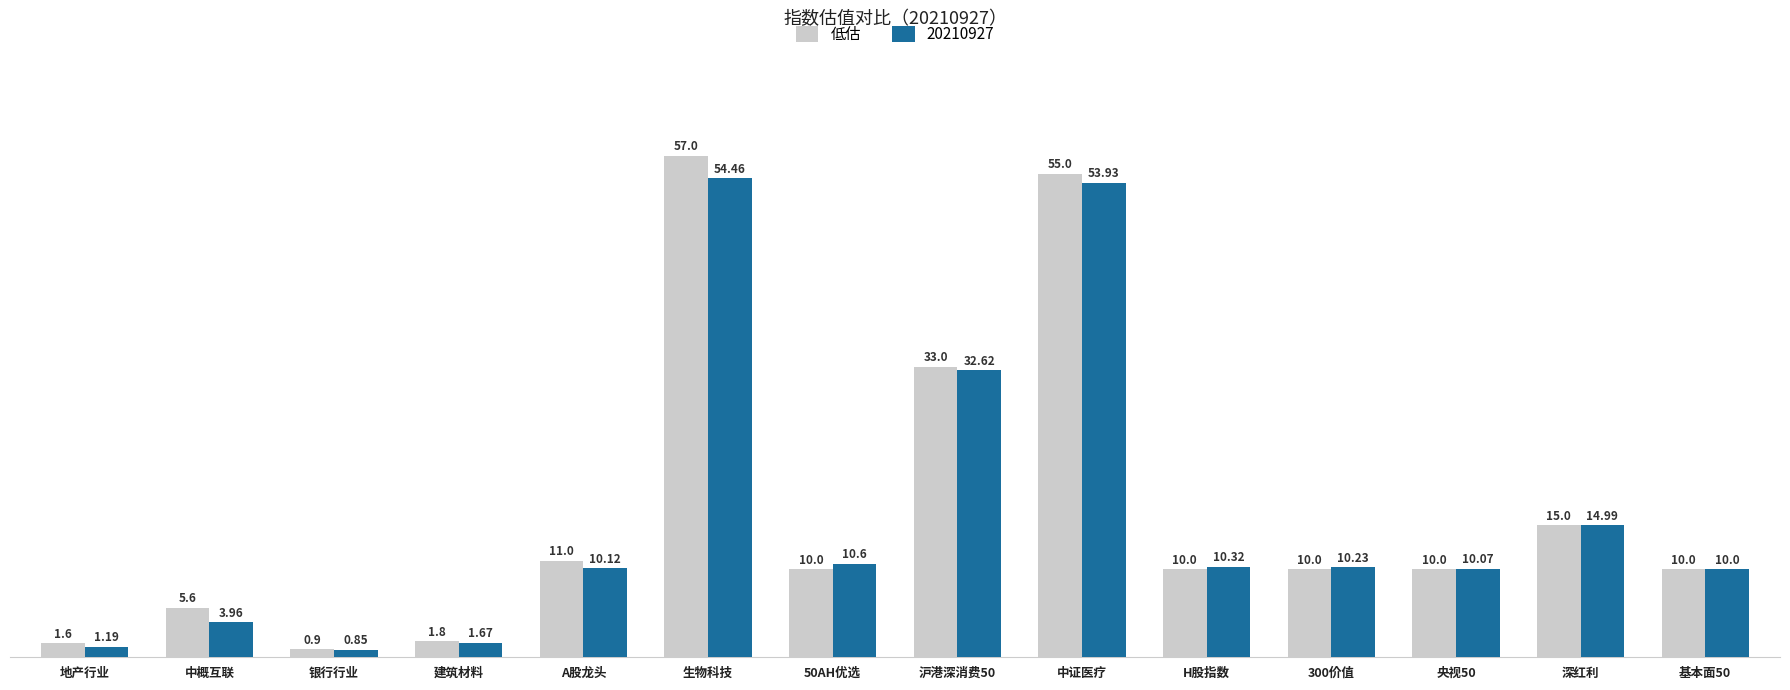

At which label does 低估 reach its peak?

生物科技